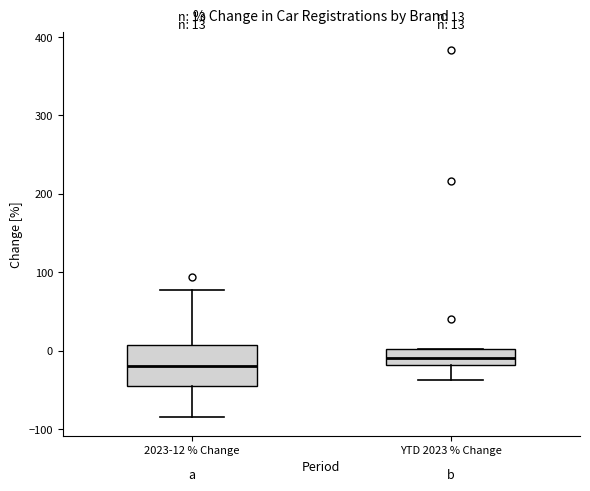

Which box is the tallest, from its lower edge to its upper edge?

2023-12 % Change